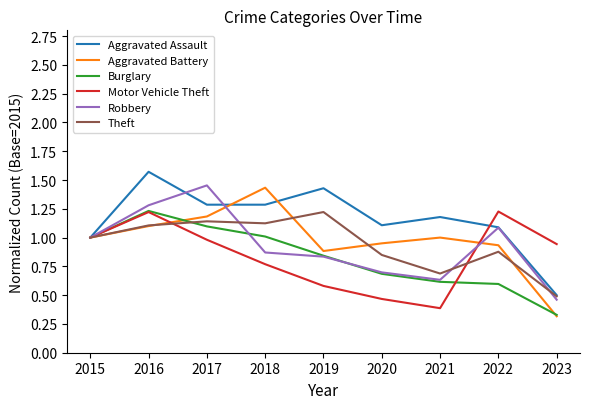

What are all the series names shown in the legend?

Aggravated Assault, Aggravated Battery, Burglary, Motor Vehicle Theft, Robbery, Theft